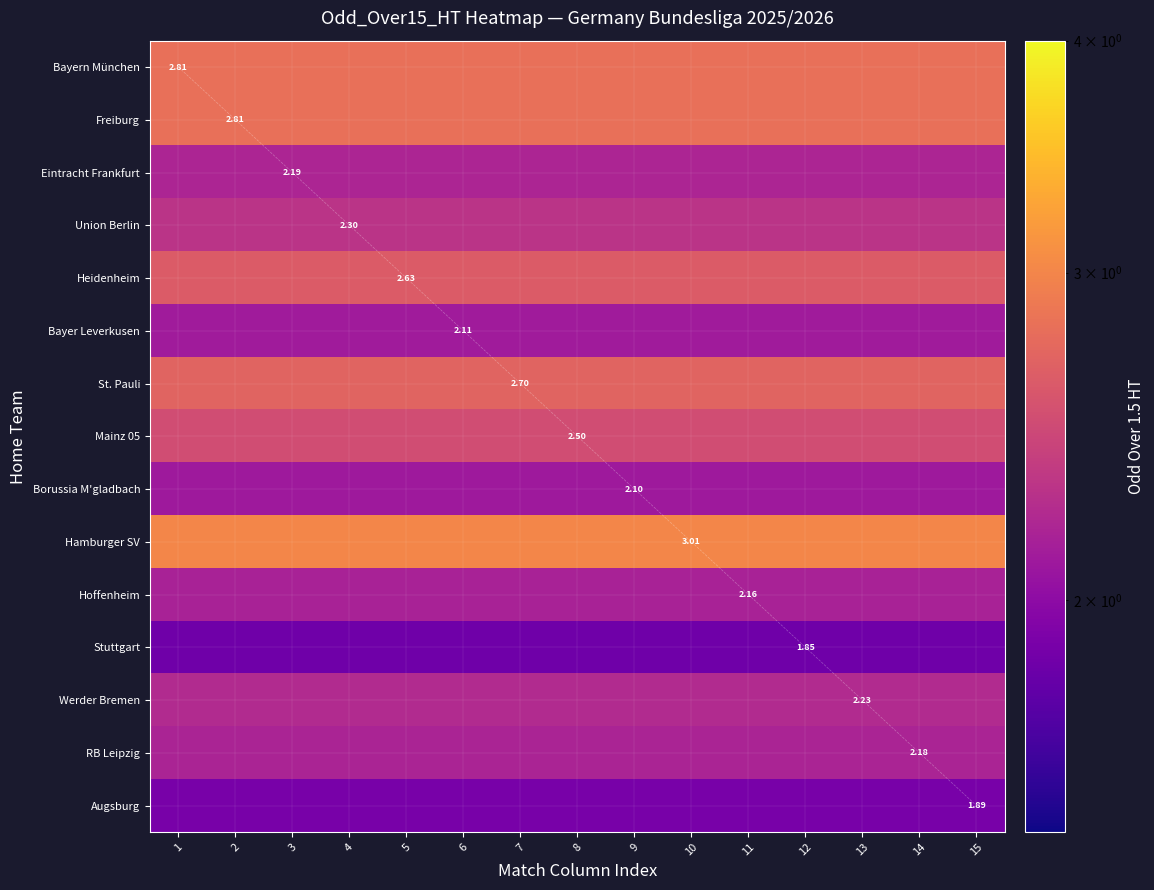

At 12, list the series in order from smallest to largest.

Stuttgart, Augsburg, Borussia M'gladbach, Bayer Leverkusen, Hoffenheim, RB Leipzig, Eintracht Frankfurt, Werder Bremen, Union Berlin, Mainz 05, Heidenheim, St. Pauli, Bayern München, Freiburg, Hamburger SV, diagonal ref